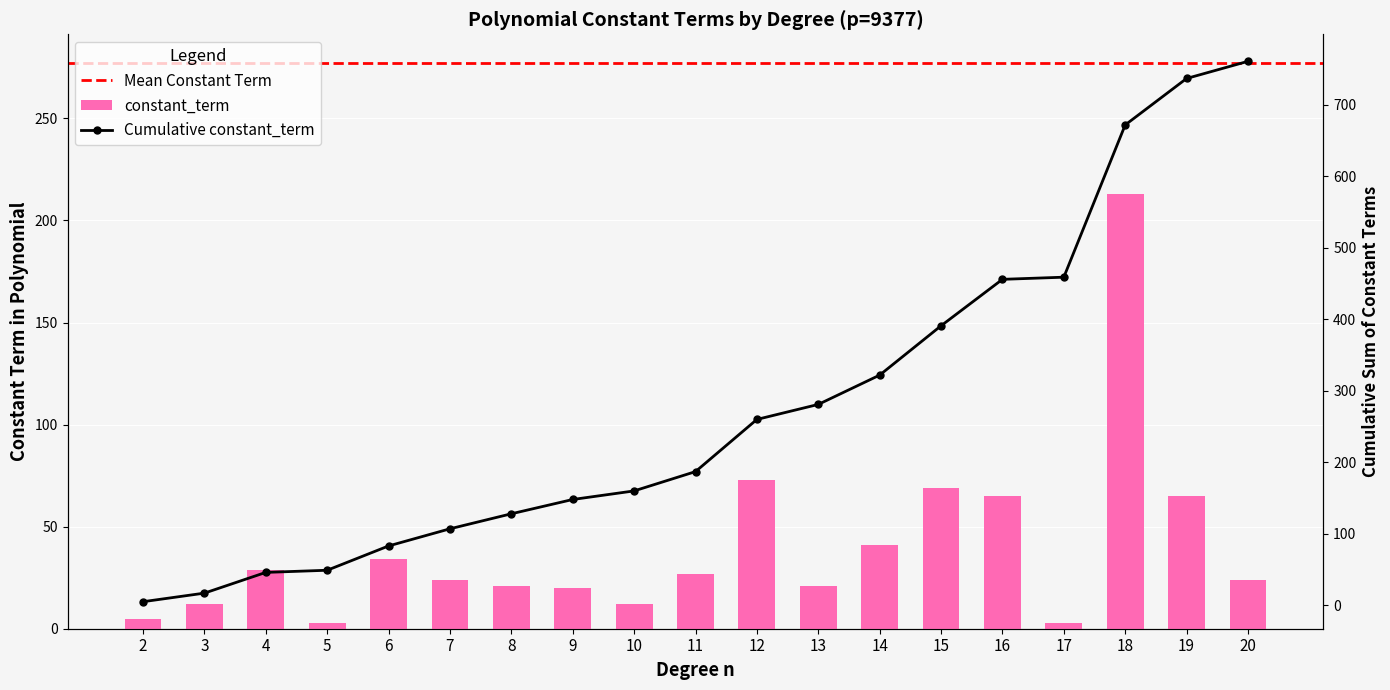

The value at 12 is 73. True or false?

True